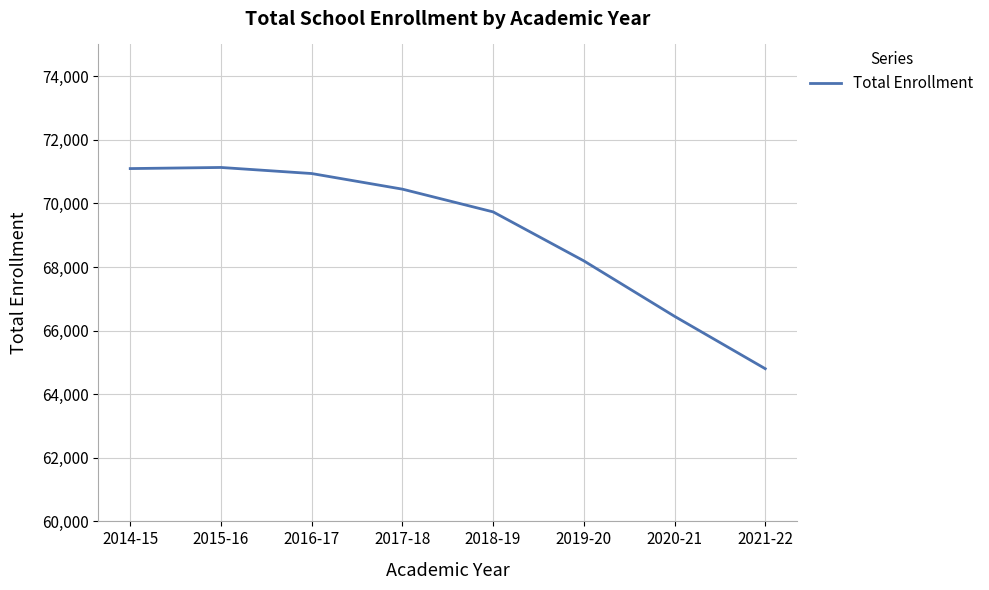

The chart shows a value of 24854 at 2016-17. True or false?

False